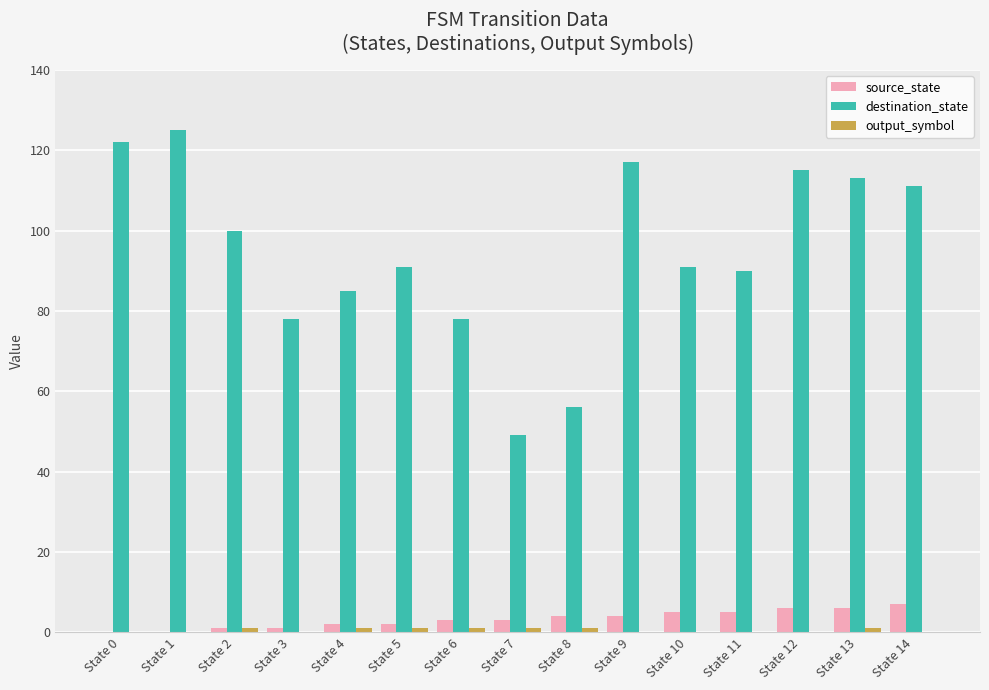

What value does the source_state series have at State 10?

5